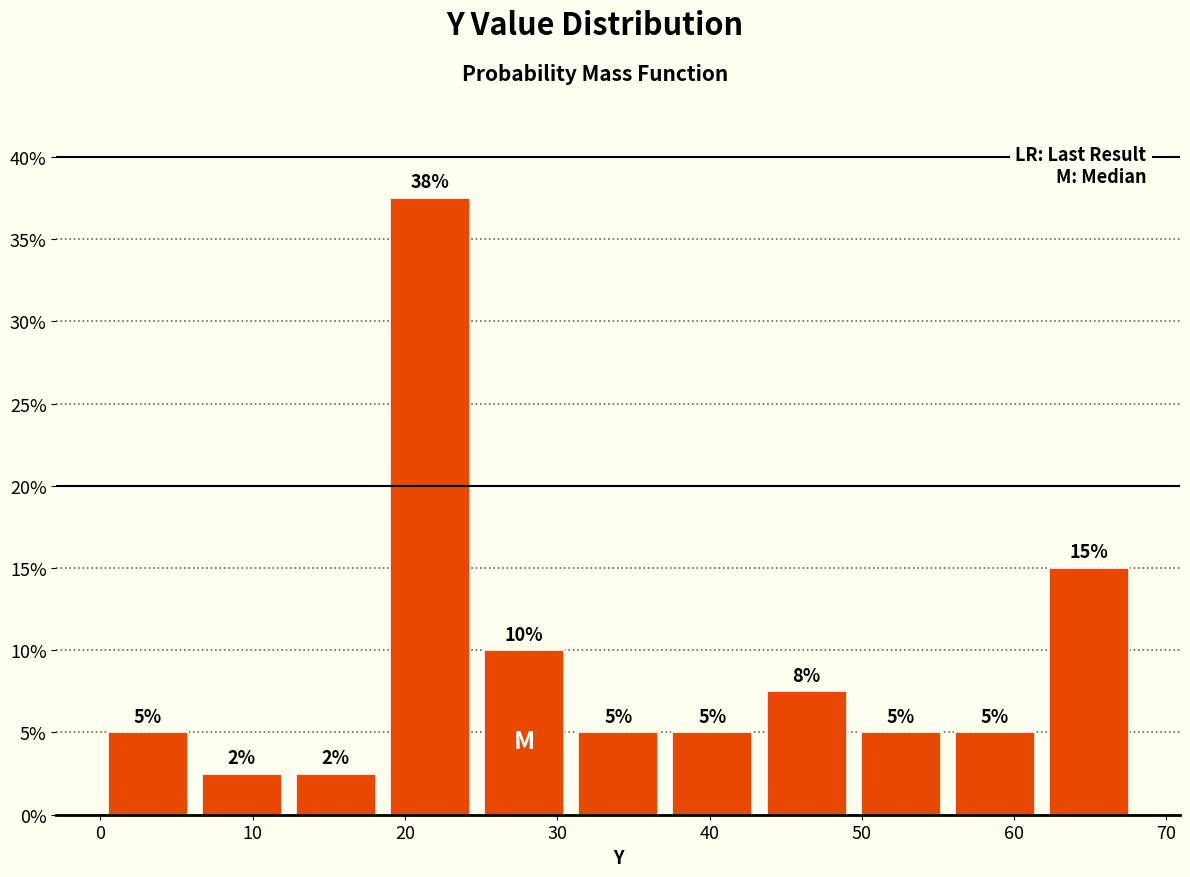

Over which range of the x-axis is the bar tallest?

19 to 25